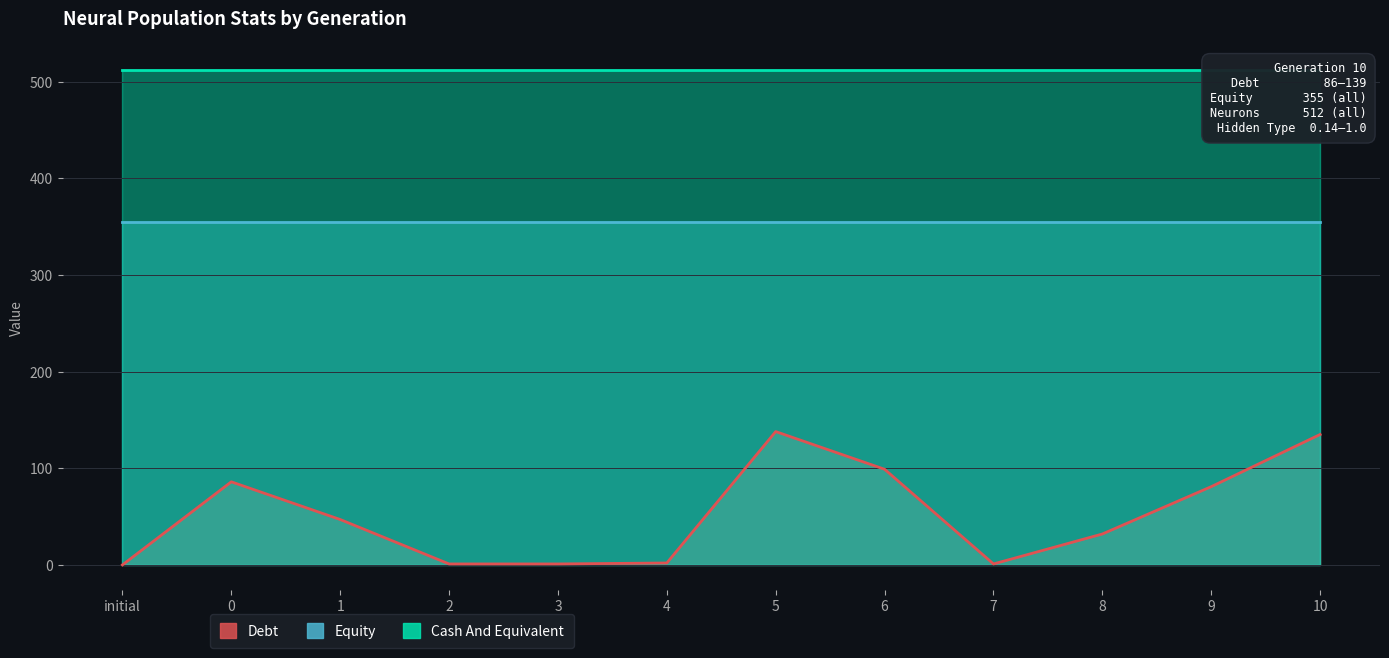

What is the total value across all series at 1?

914